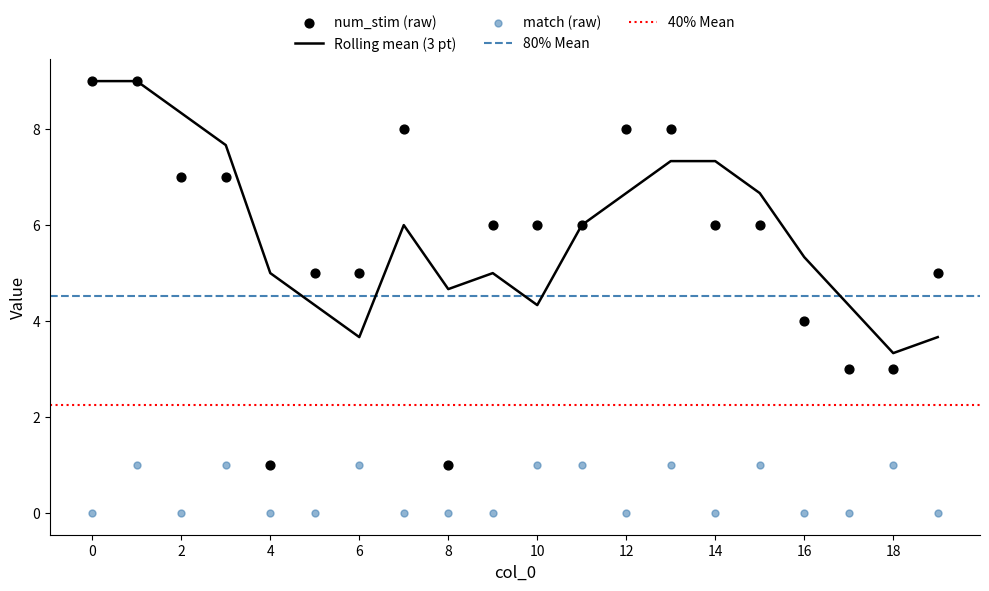

At how many categories does at least one series exceed 3?

16